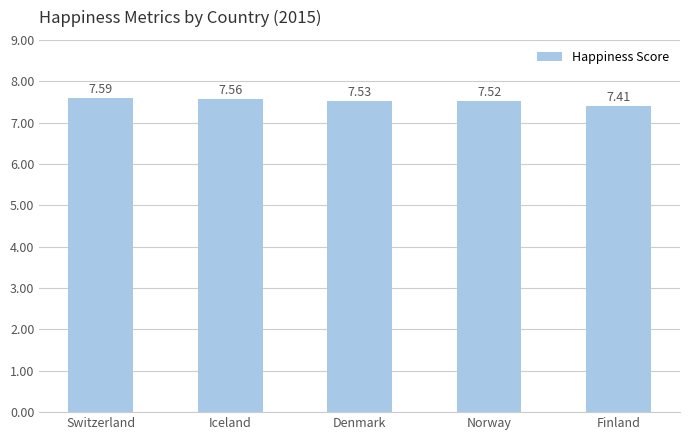

What is the minimum value shown in the chart?

7.4